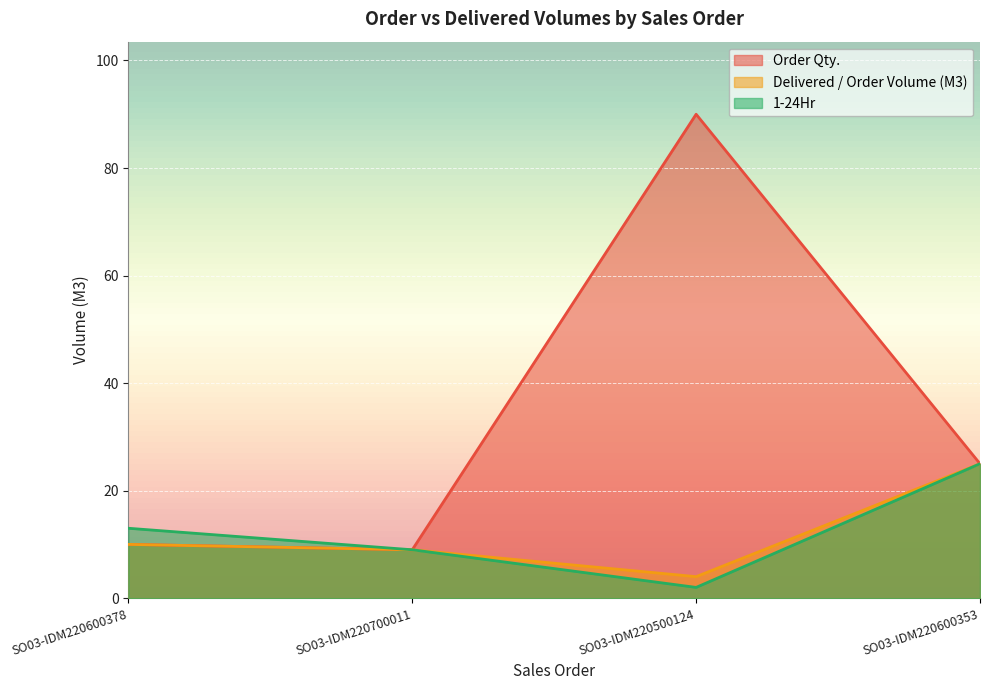

Where does the 1-24Hr series first go above 13?

SO03-IDM220600353